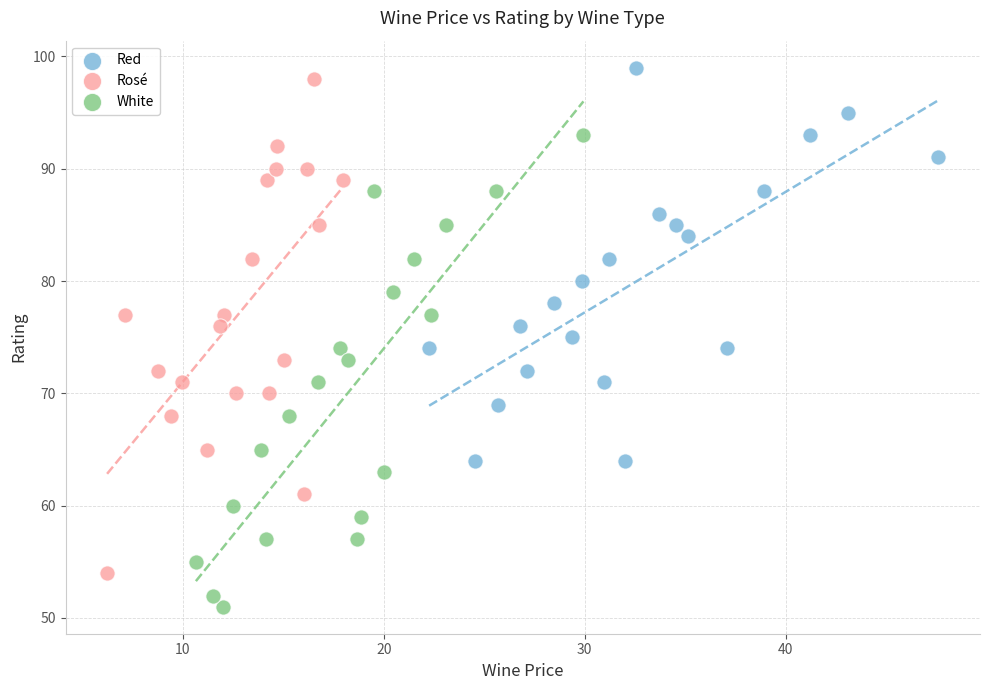

Which series has the widest spread of Y values?

Rosé